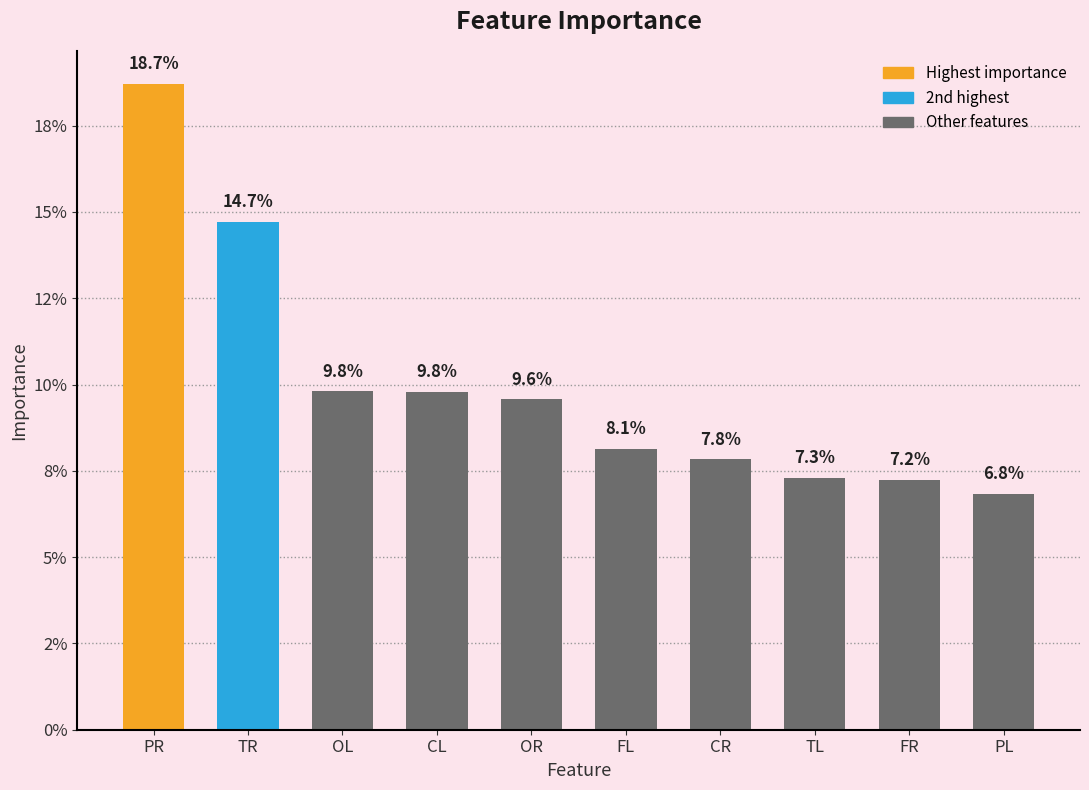

The chart shows a value of 0.1 at FL. True or false?

False